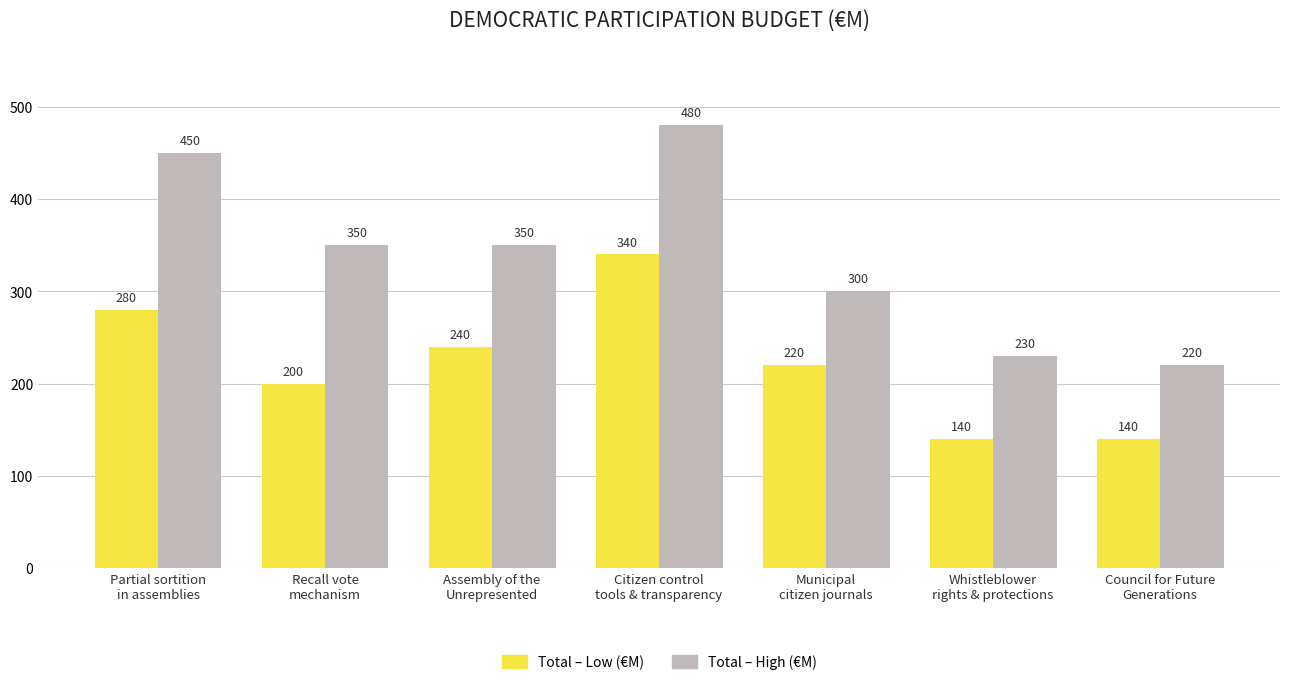

What is the difference between the maximum and minimum values in the Total – High (€M) series?

260